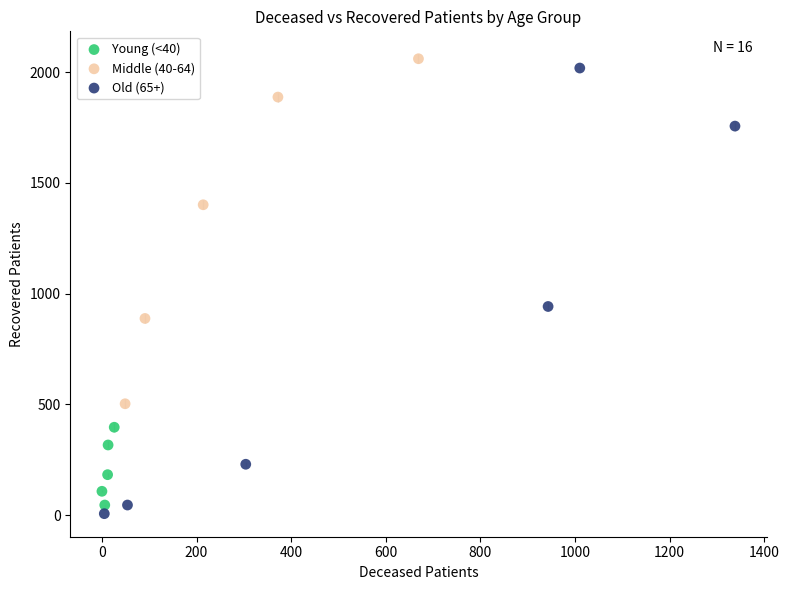

Which series has the widest spread of Y values?

Old (65+)